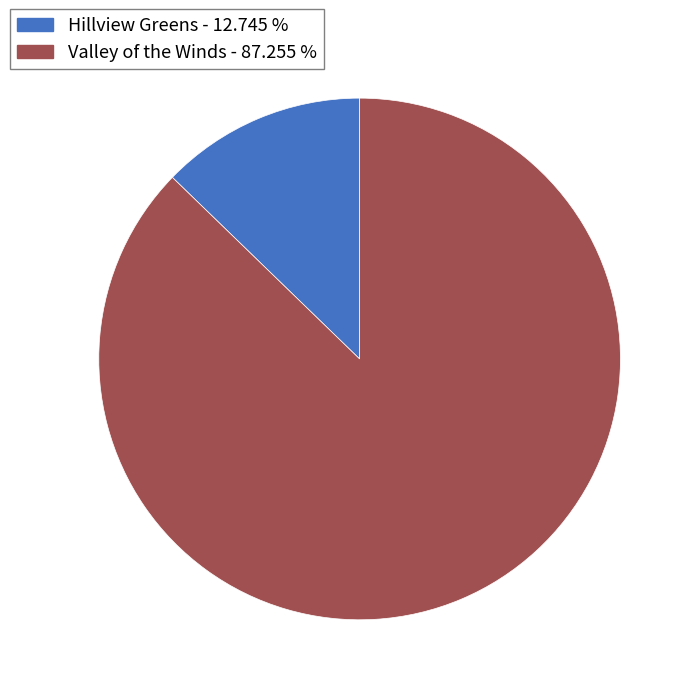

The Valley of the Winds slice represents 98% of the pie. True or false?

False